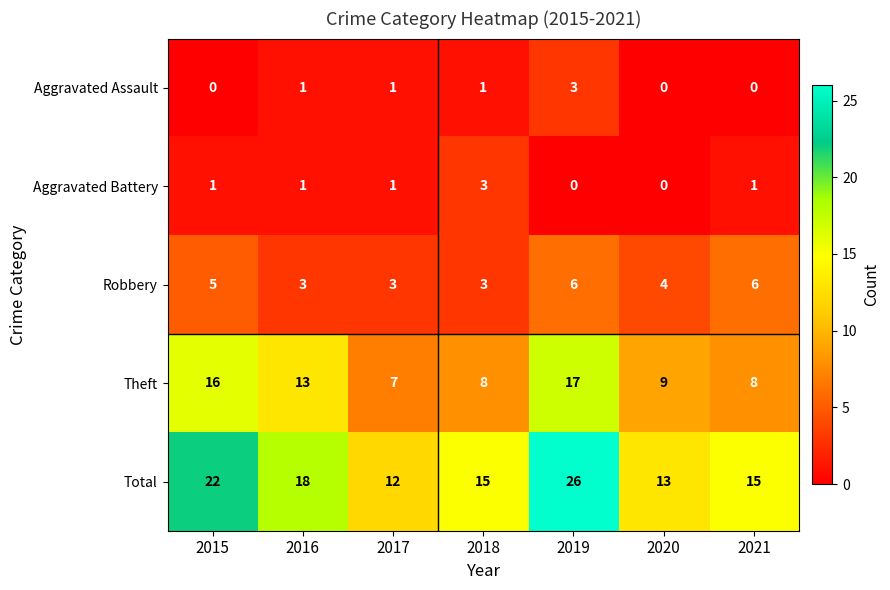

How many Aggravated Battery values are between 0 and 1?

6